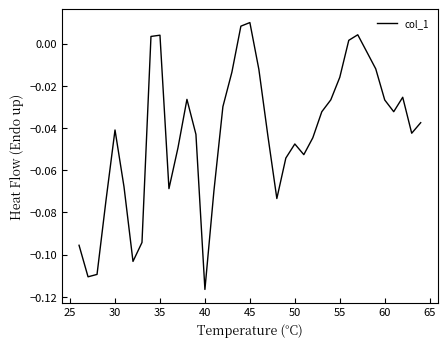

Does the chart have visible grid lines?

No